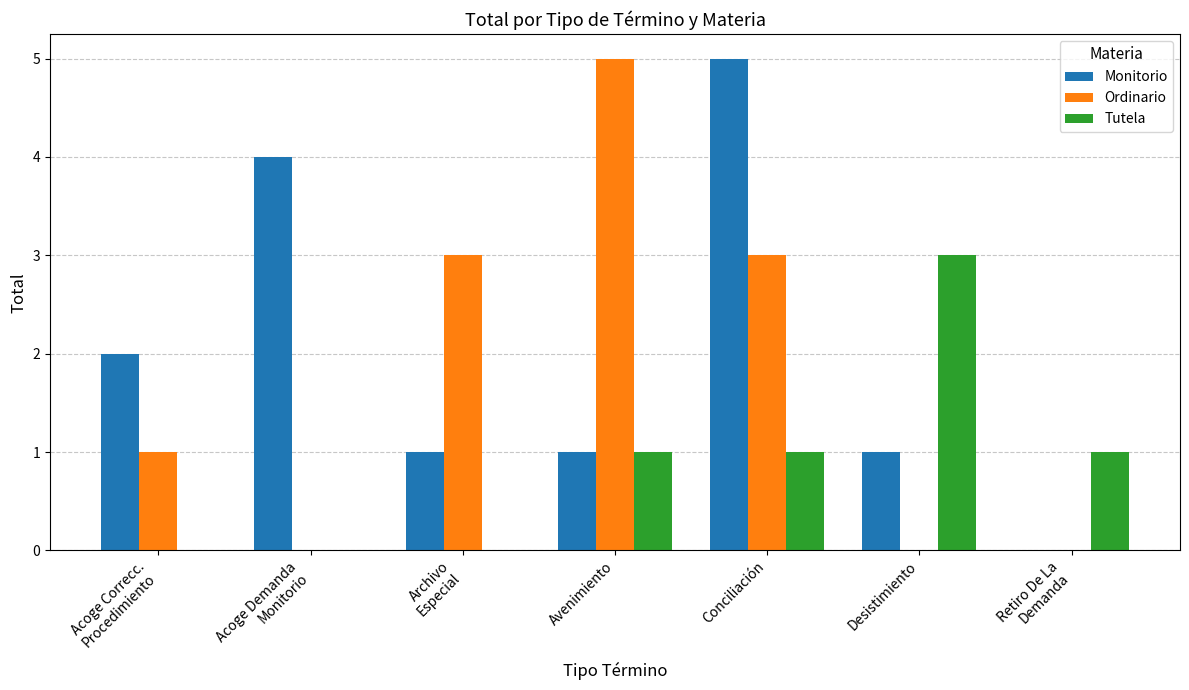

What is the highest value of the Ordinario series?

5